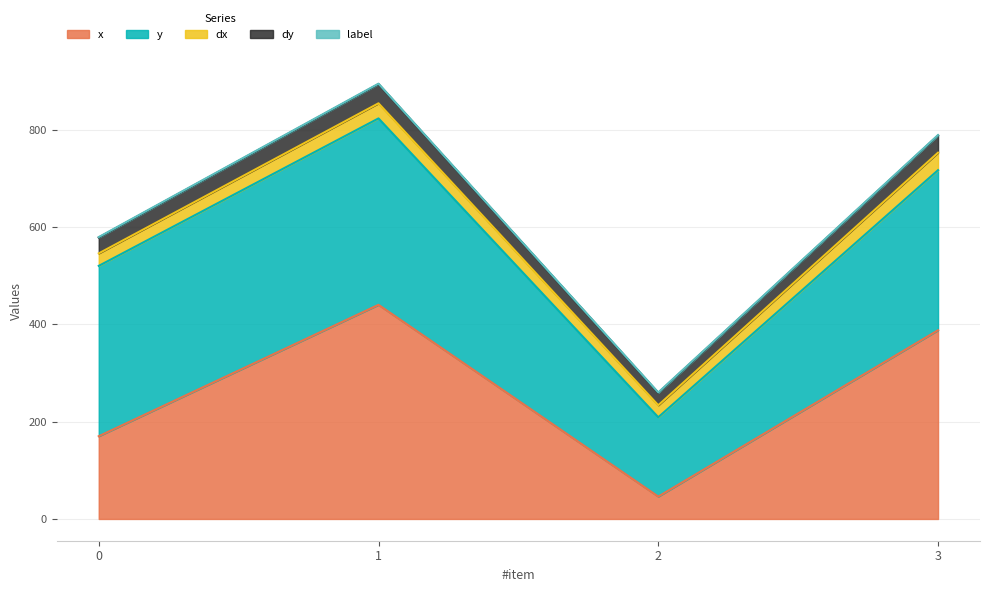

Rank the series at 1 from lowest to highest value.

label, dx, dy, y, x